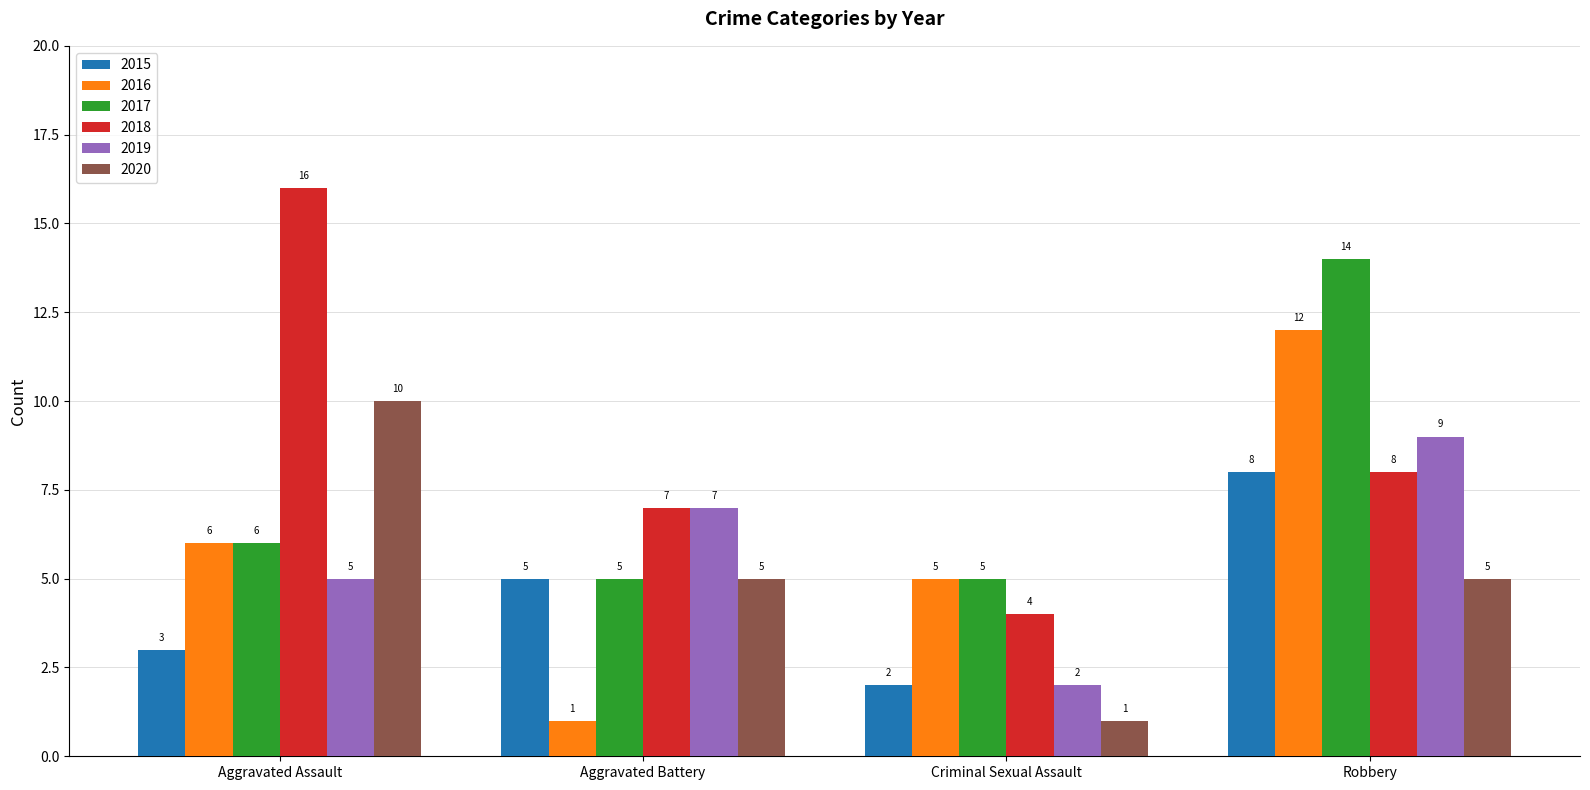

What is the label of the 4th bar from the right?

Aggravated Assault